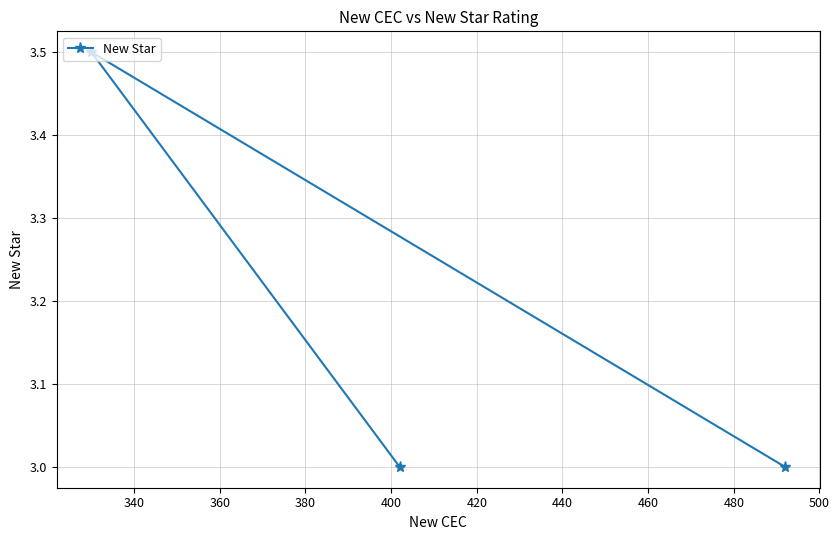

What is the sum of all values?

9.5